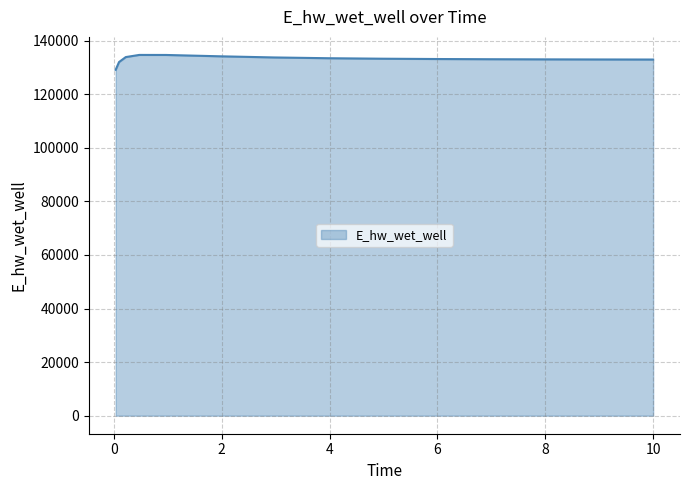

What is the maximum value shown in the chart?

134630.7